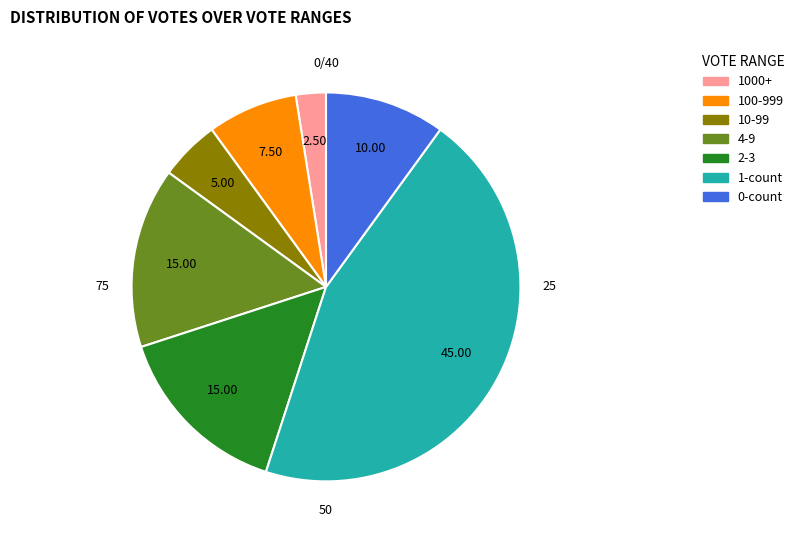

Count the number of slices in the pie.

7